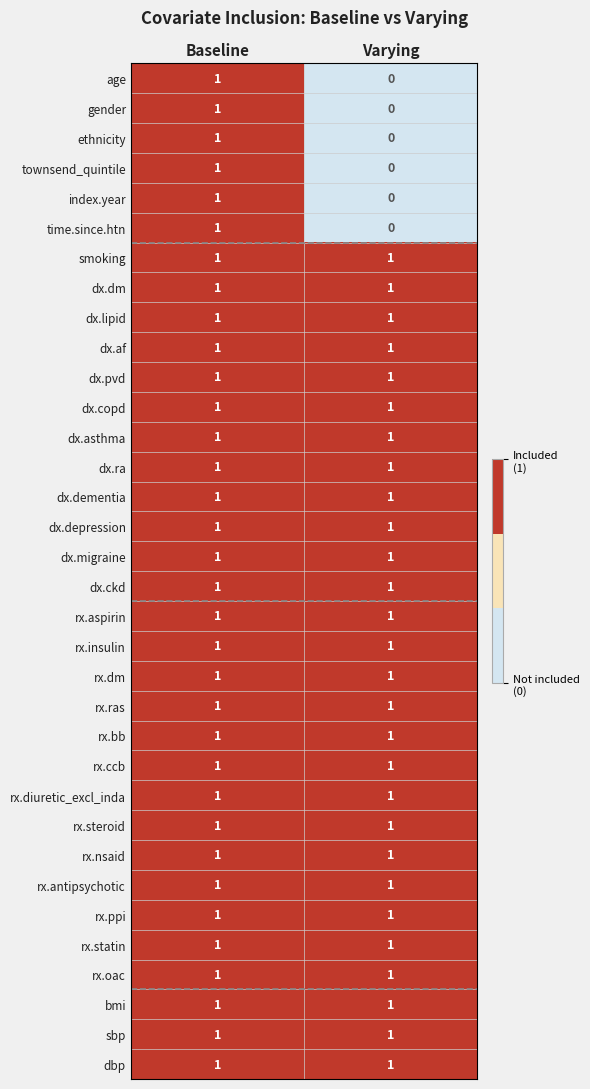

At which category is the sum across all series the highest?

Baseline